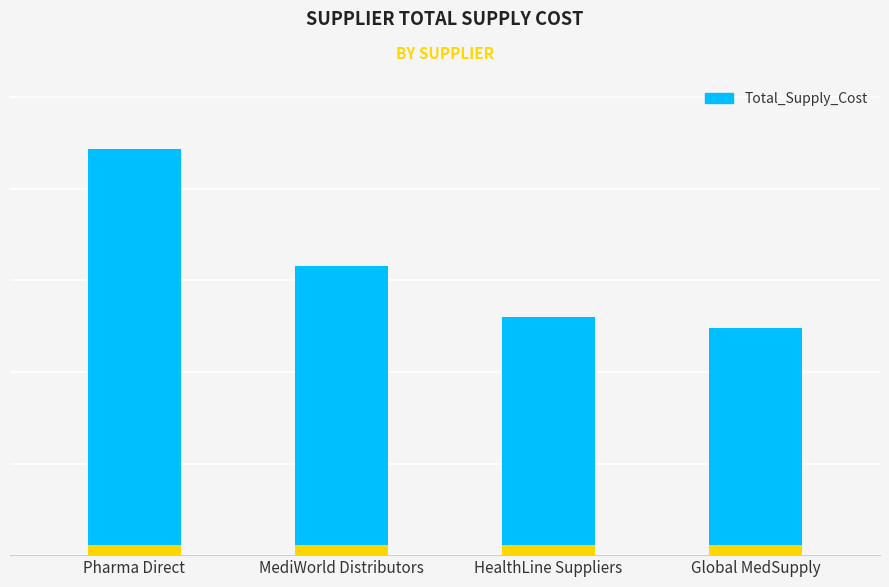

What is the difference between the second highest and second lowest values?

280